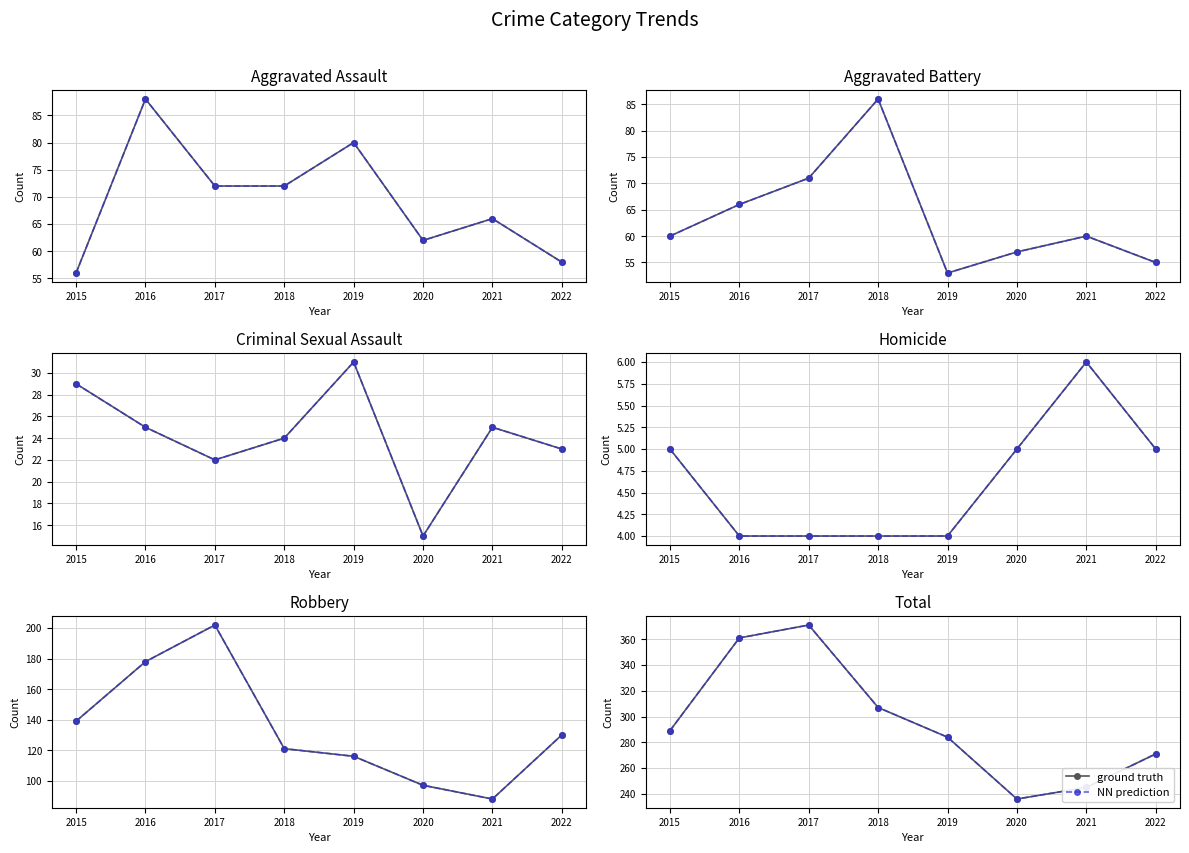

Rank the series by their maximum value, from lowest to highest.

ground truth, NN prediction